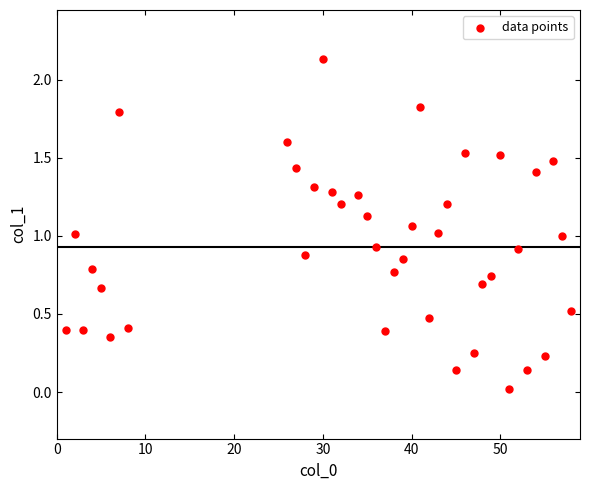

What is the range of X values (max minus min)?

57.0